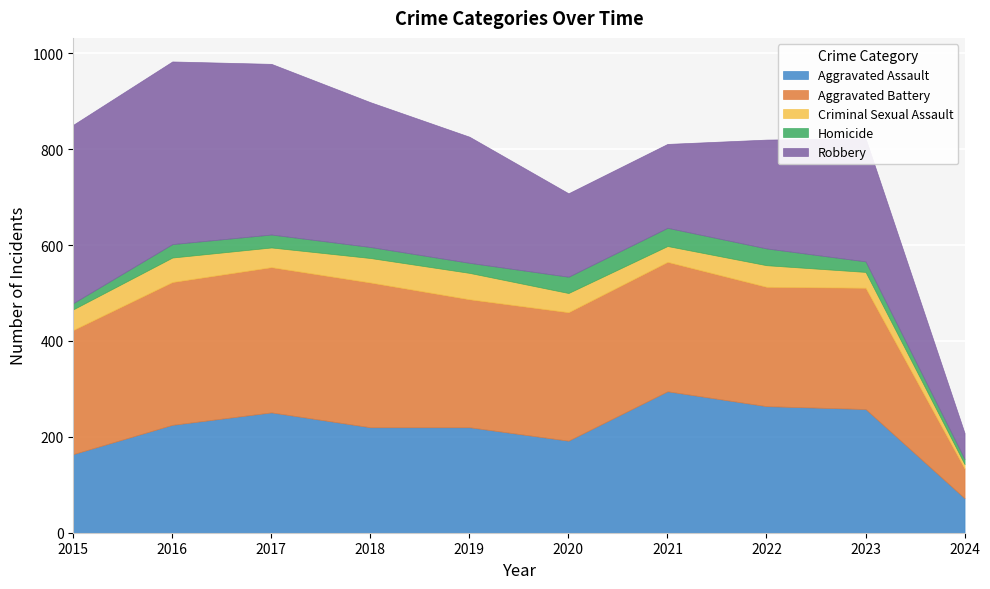

True or false: Aggravated Assault has a value of 288 at 2015.

False